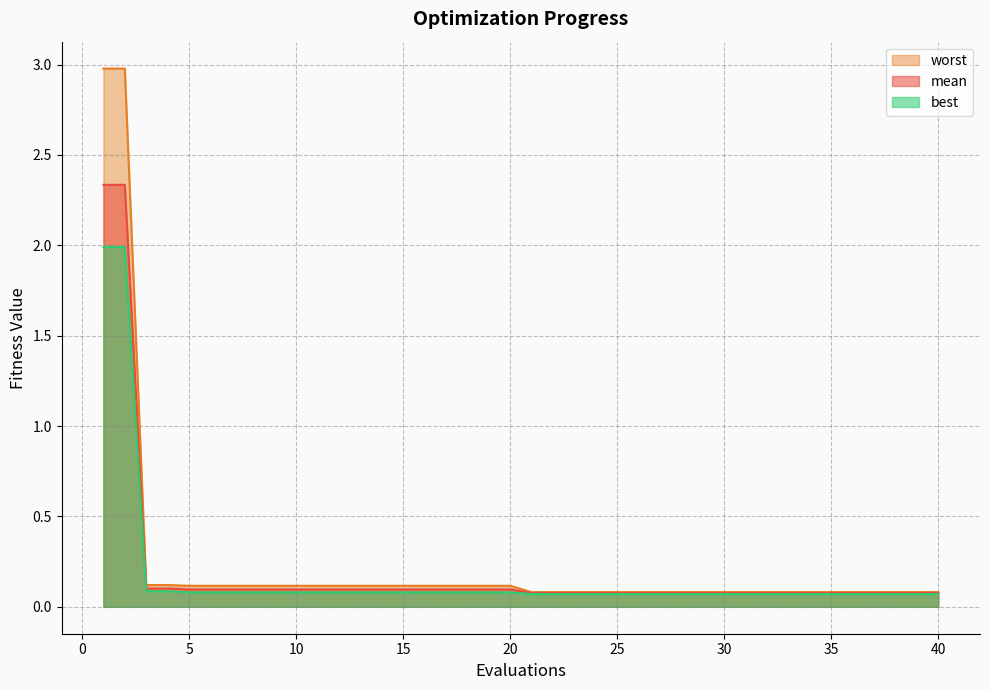

What is the average value of the worst series?

0.2